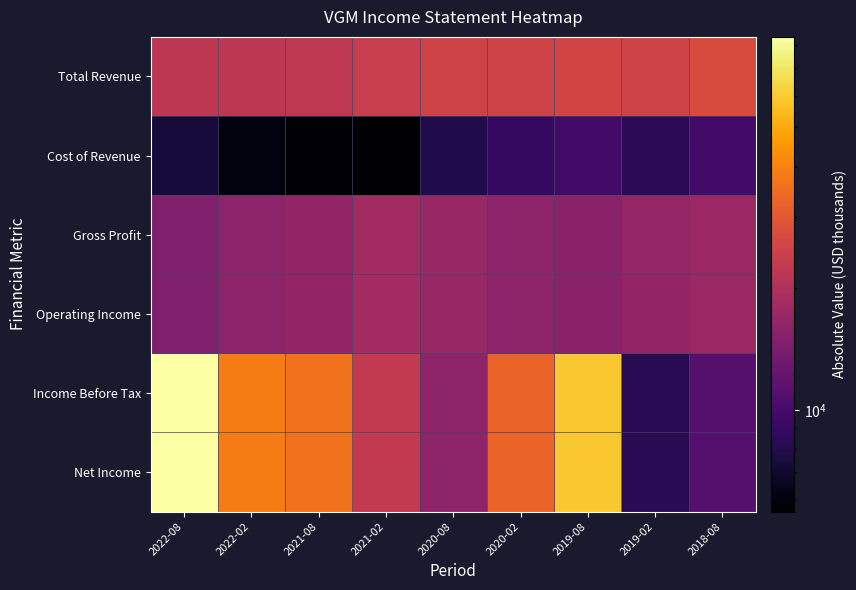

List the series in order of their peak value, lowest first.

Cost of Revenue, Gross Profit, Operating Income, Total Revenue, Income Before Tax, Net Income